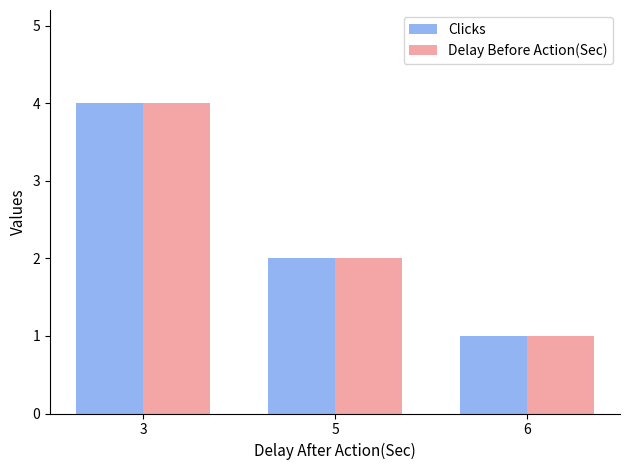

The Clicks series shows 0 at 6. True or false?

False